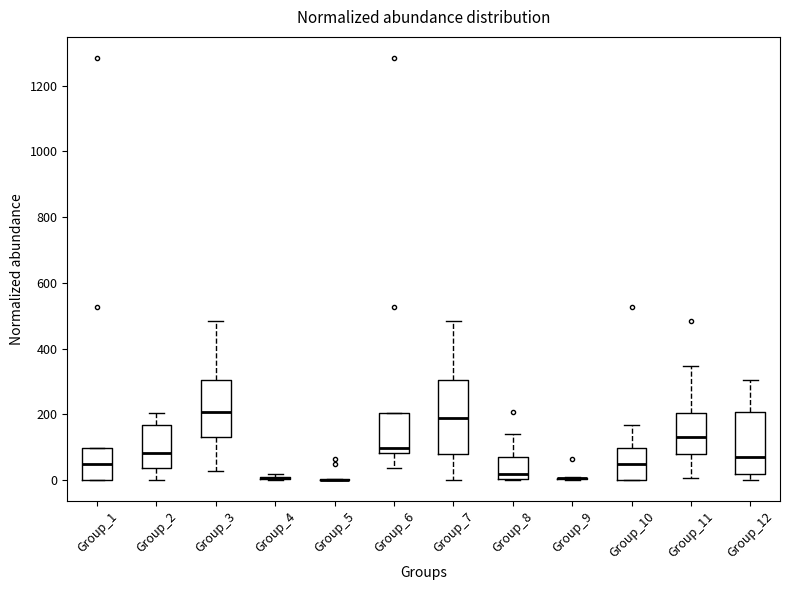

Which box is the tallest, from its lower edge to its upper edge?

Group_7